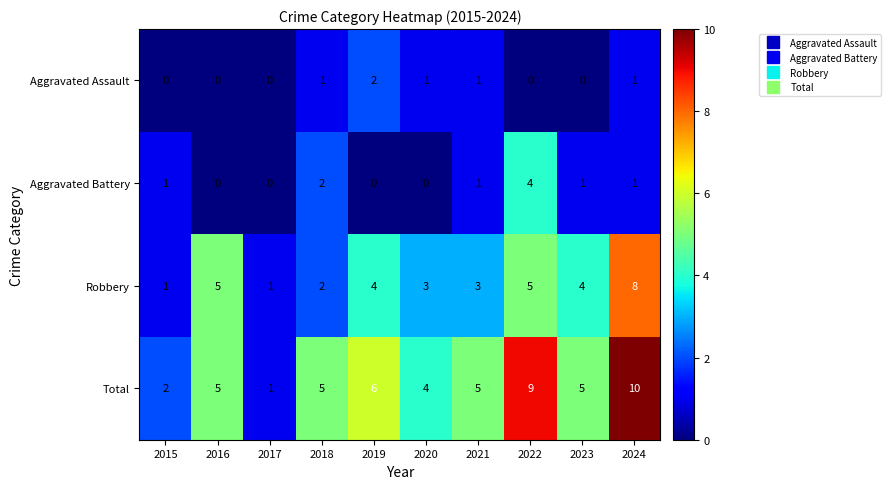

The value of Aggravated Assault at 2015 is -1. True or false?

False